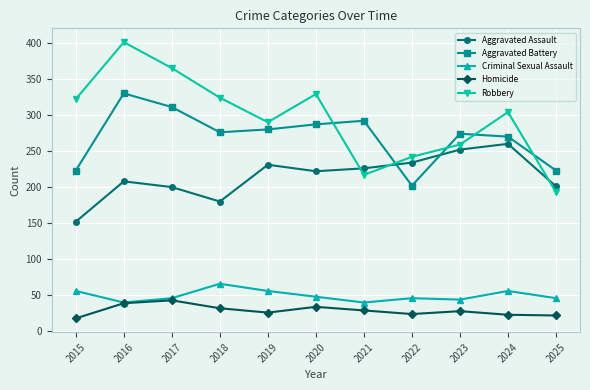

At which label does Criminal Sexual Assault reach its peak?

2018